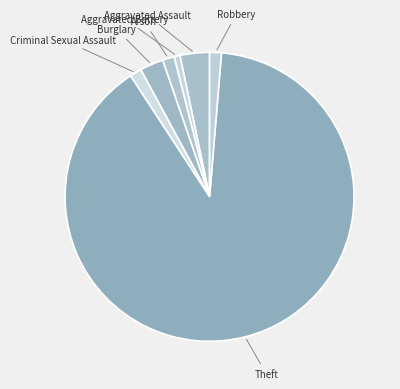

Does Theft represent more than half of the total?

Yes